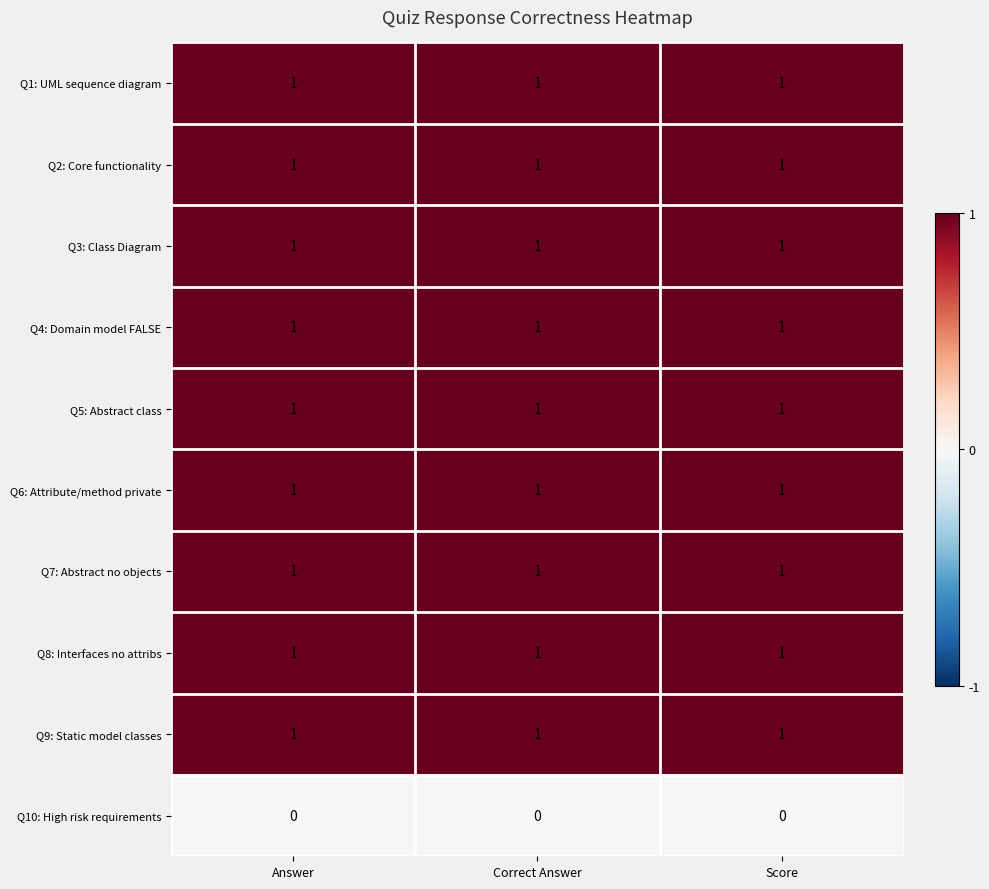

What is the sum of all Q4: Domain model FALSE values?

3